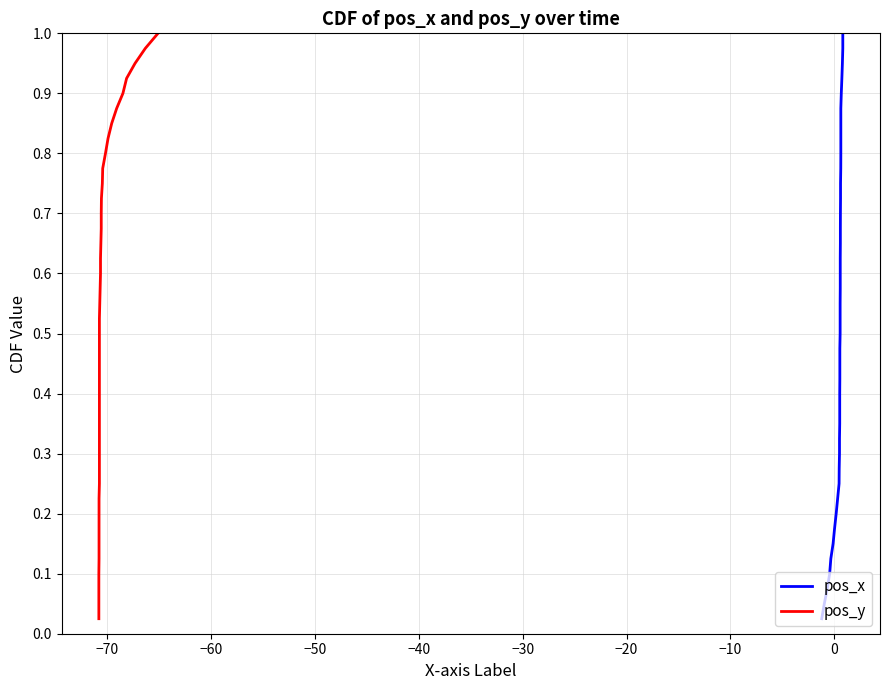

How many categories are shown in the chart?

40